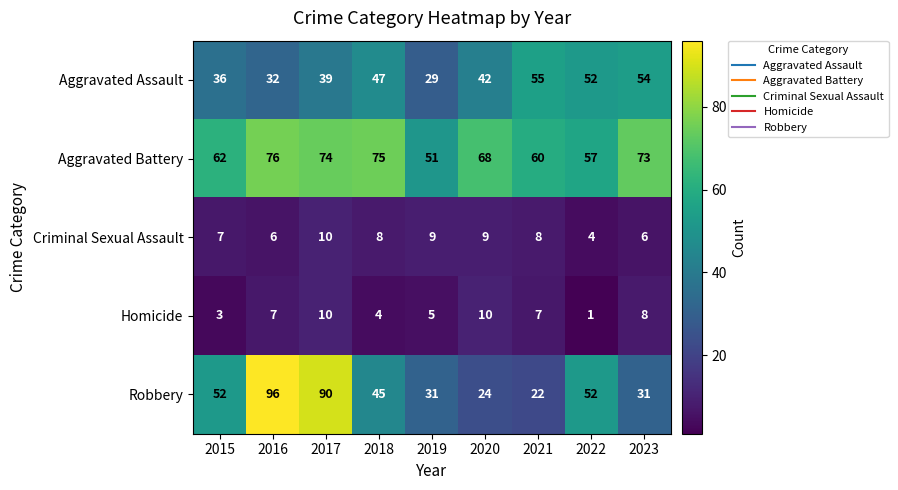

Between 2021 and 2023, which series saw the biggest shift?

Aggravated Battery